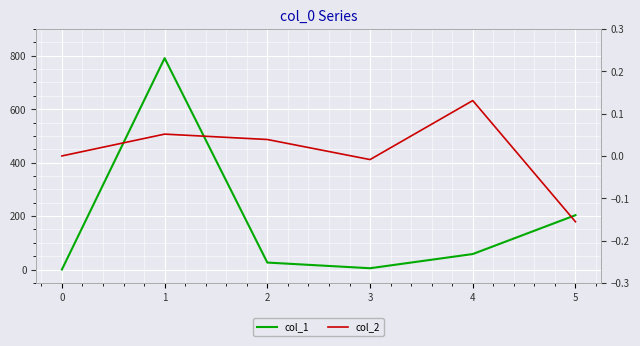

What are all the series names shown in the legend?

col_1, col_2